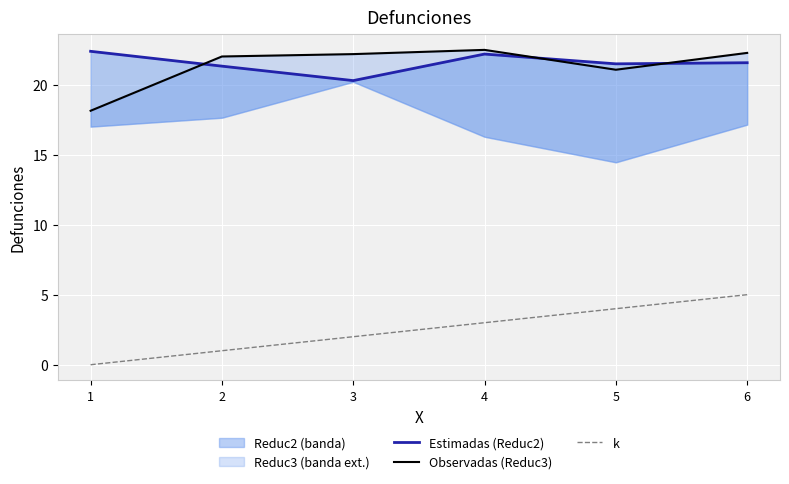

Is it true that Observadas (Reduc3) equals 22.0 at 2?

True